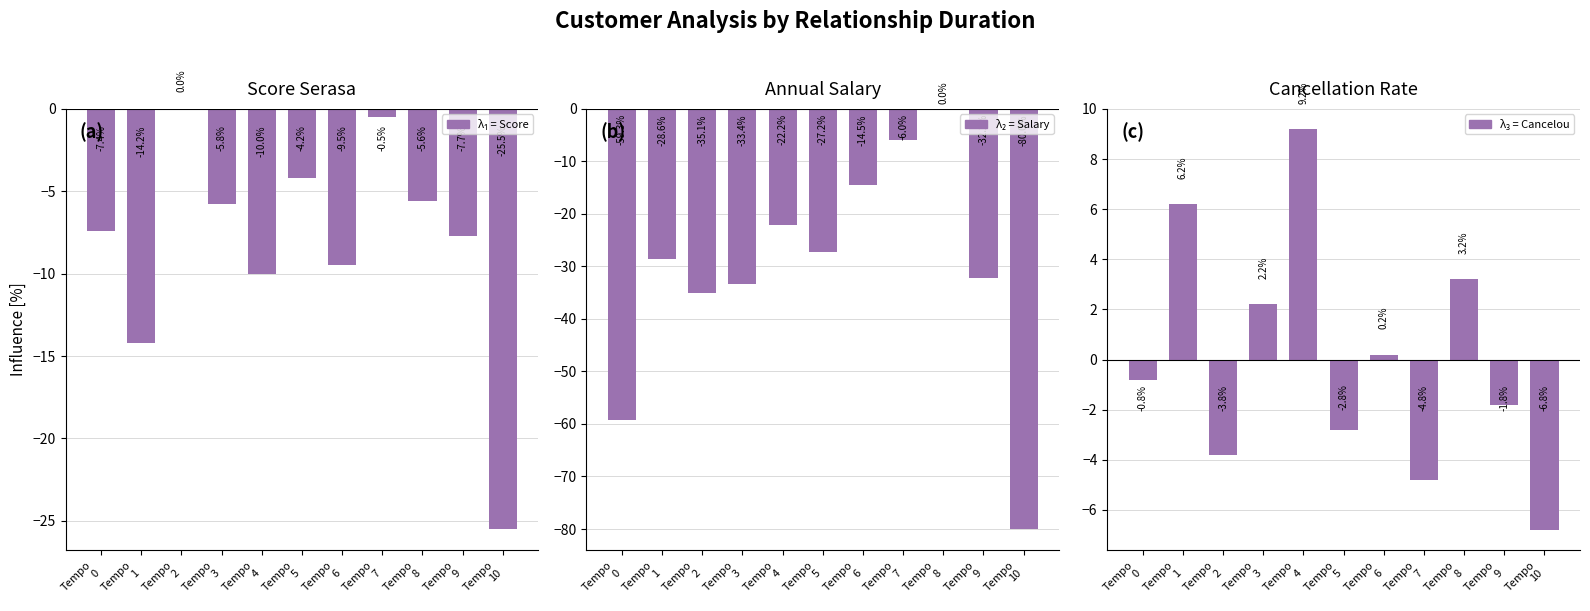

How many data points does each series have?

11